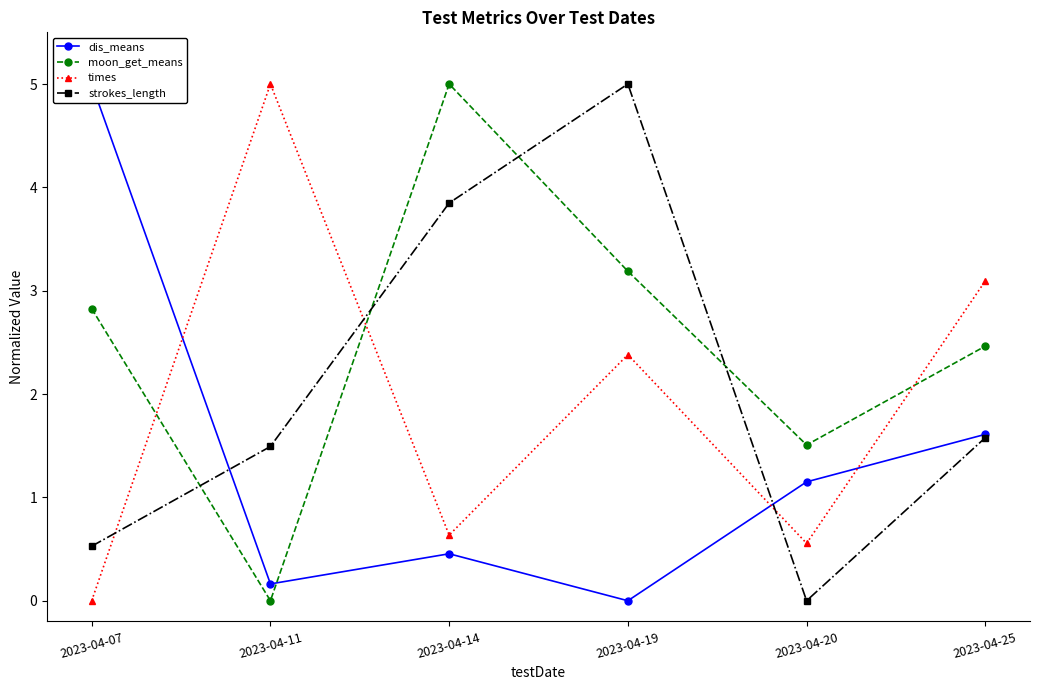

Which series has the largest range (max minus min)?

dis_means